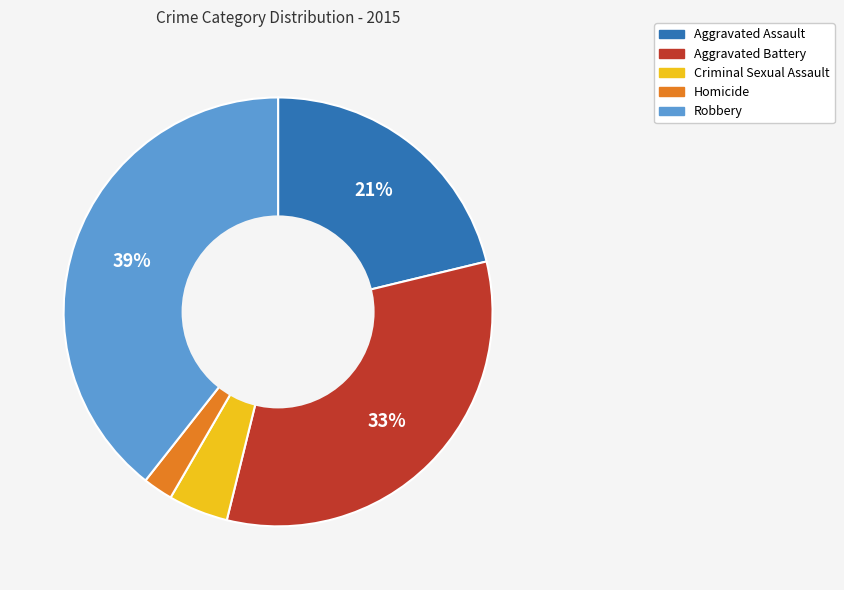

Between Aggravated Battery and Criminal Sexual Assault, which is larger?

Aggravated Battery